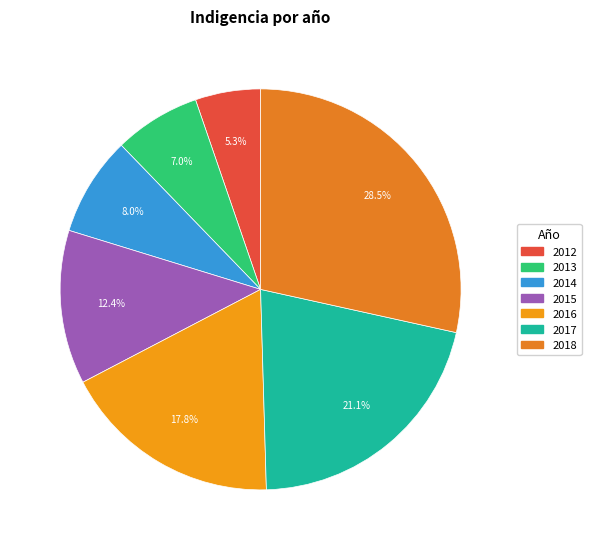

Is there any slice that represents more than half of the pie?

No